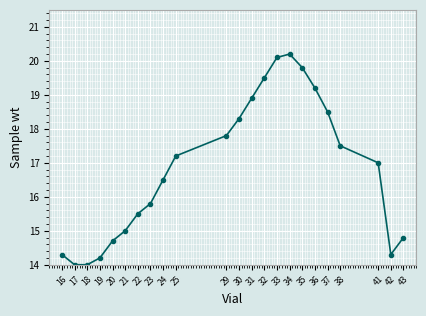

Reading left to right, what are all the values shown in this chart?

16=14.3	17=14.0	18=14.0	19=14.2	20=14.7	21=15.0	22=15.5	23=15.8	24=16.5	25=17.2	29=17.8	30=18.3	31=18.9	32=19.5	33=20.1	34=20.2	35=19.8	36=19.2	37=18.5	38=17.5	41=17.0	42=14.3	43=14.8